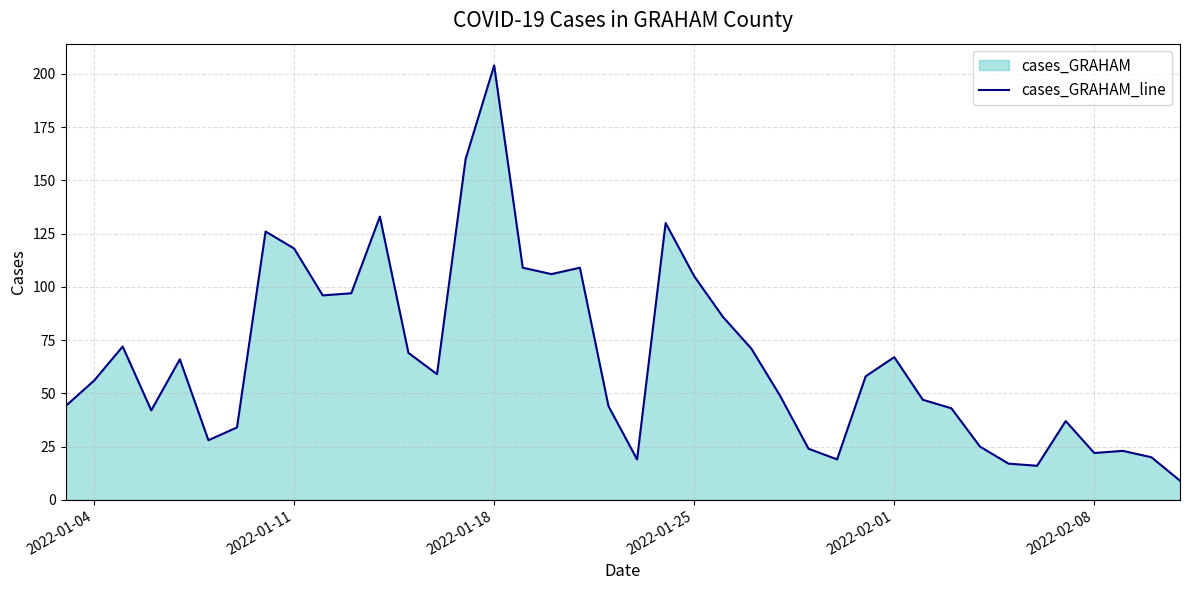

Reading left to right, transcribe all the data shown in this chart.

44	56	72	42	66	28	34	126	118	96	97	133	69	59	160	204	109	106	109	44	19	130	105	86	71	49	24	19	58	67	47	43	25	17	16	37	22	23	20	9